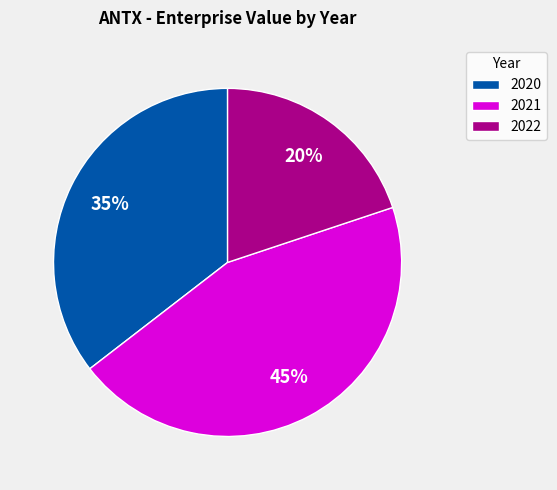

What is the ratio of the value at 2020 to the value at 2022?

1.8